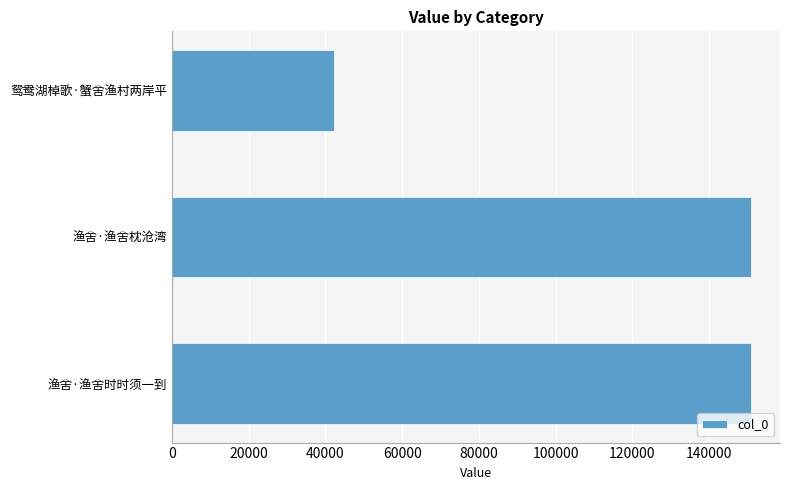

What is the average value?

114683